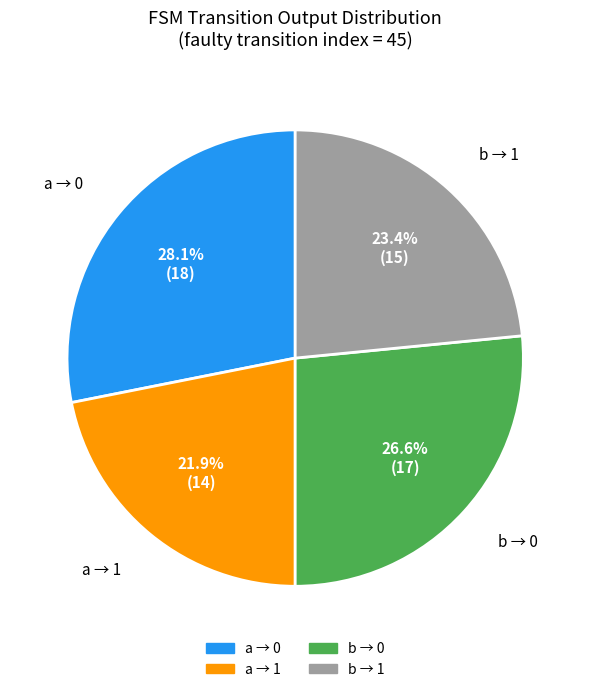

Is there a majority slice in this chart?

No